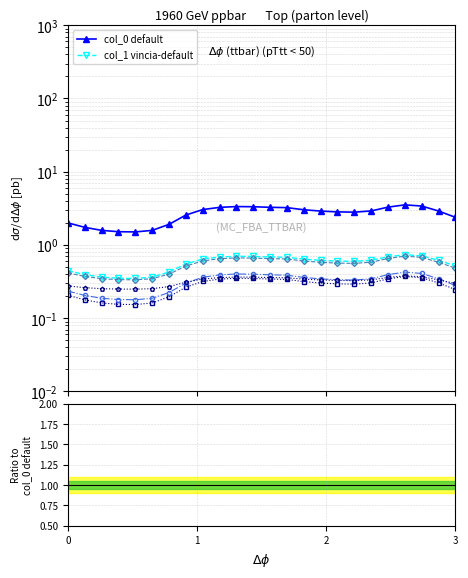

What is the minimum value shown in the chart?

0.2